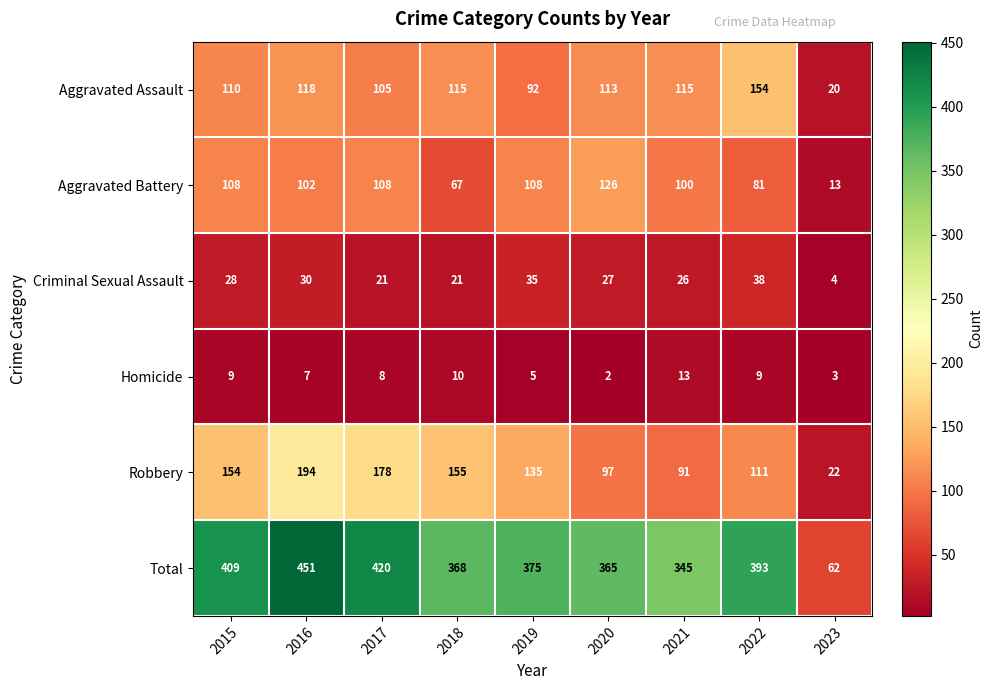

What is the difference between the maximum and second lowest values in the Homicide series?

10